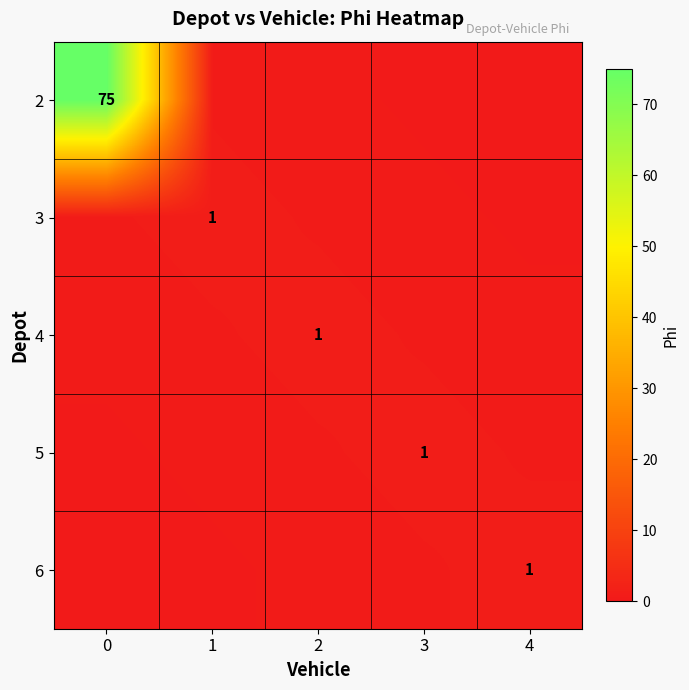

List the series in order of their peak value, highest first.

2, 3, 4, 5, 6